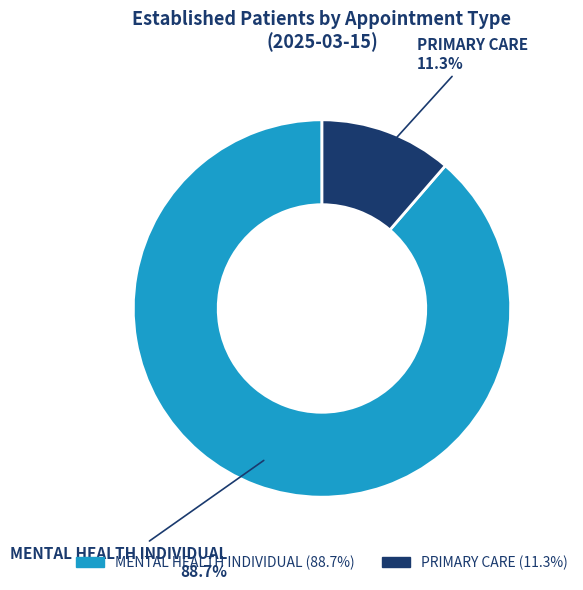

To the nearest percent, what is the difference between the largest and smallest slice percentages?

77%